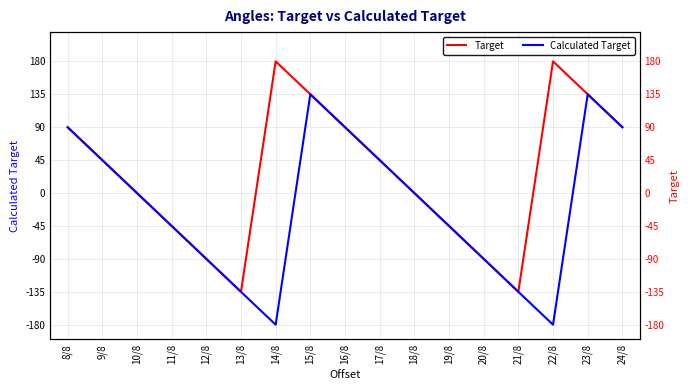

Is the value of Calculated Target at 9/8 greater than the value of Target at 22/8?

No